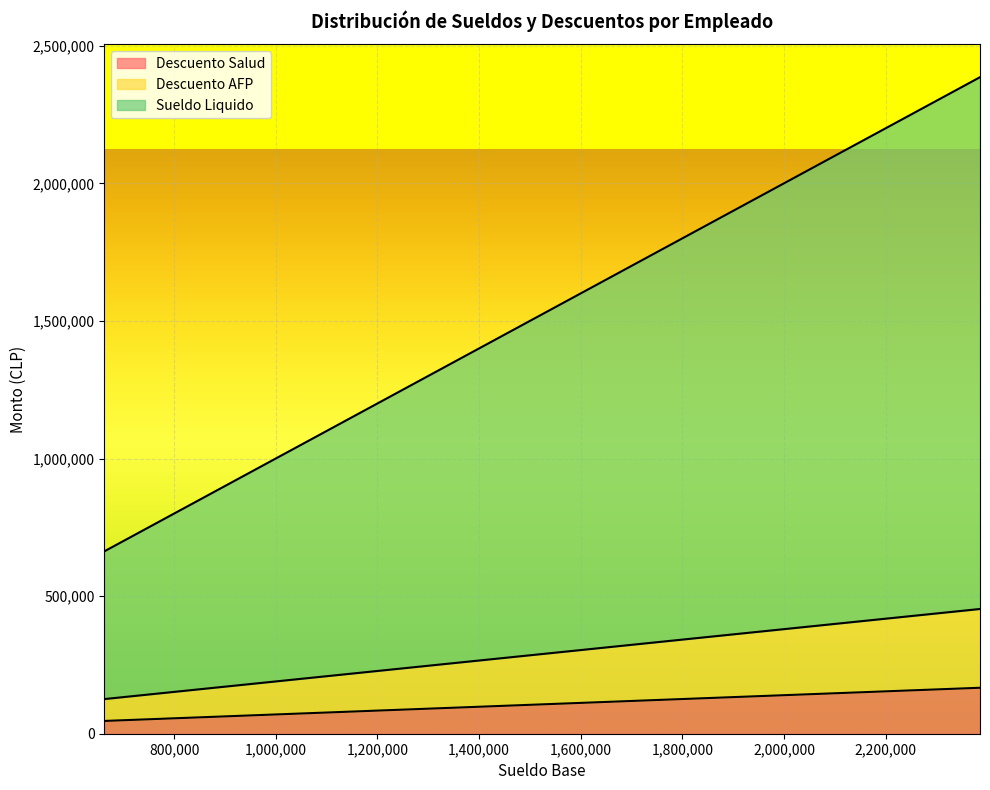

Which series changed the most between Carlos López and Ana Martínez?

Sueldo Liquido